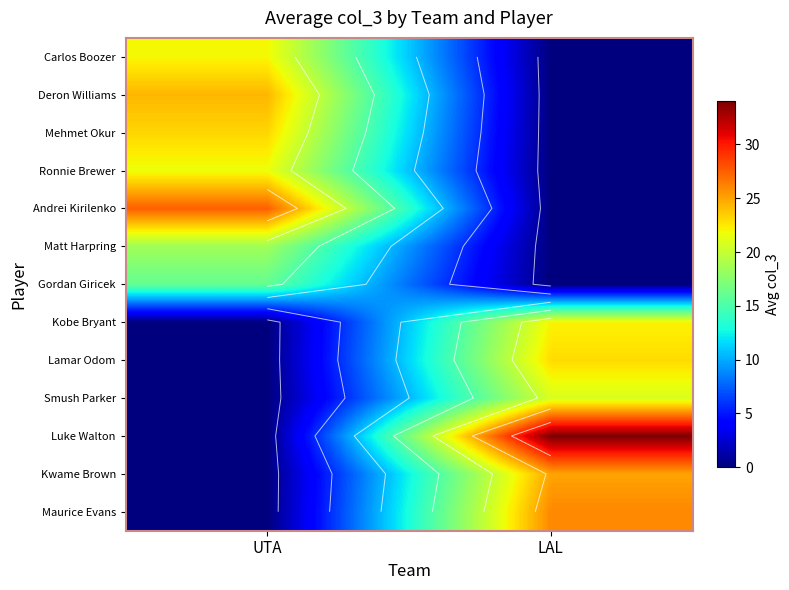

How many Carlos Boozer values are between 0 and 22?

2